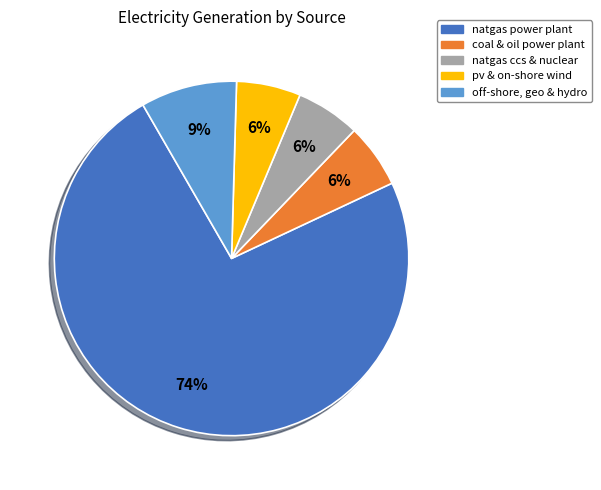

The coal & oil power plant slice represents 1% of the pie. True or false?

False